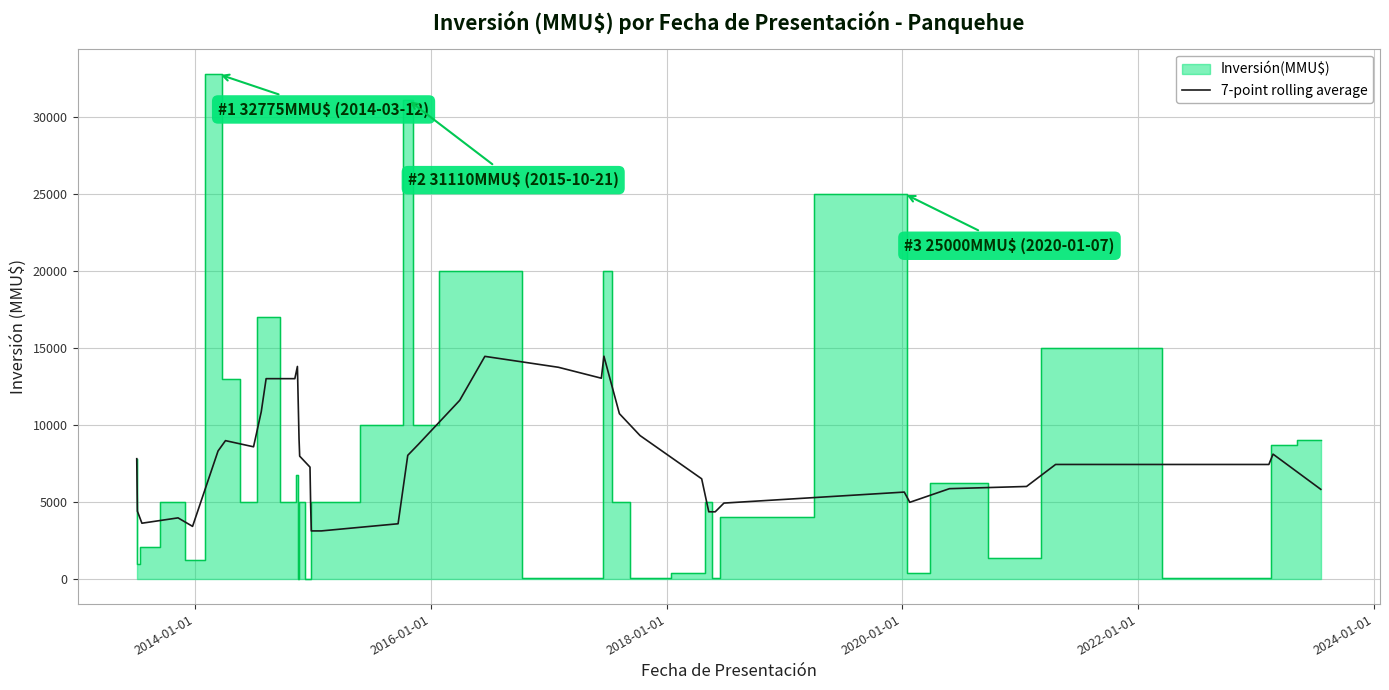

What is the highest value of the 7-point rolling average series?

14454.9